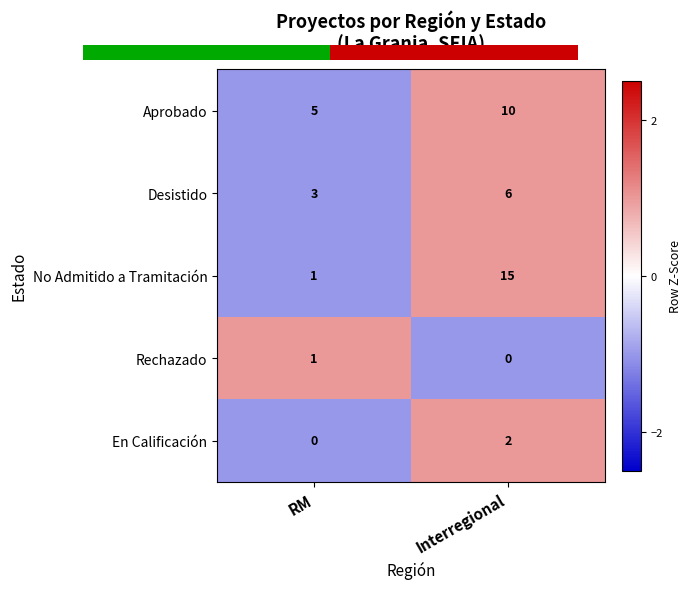

What is the sum of the Aprobado values at Interregional and RM?

15